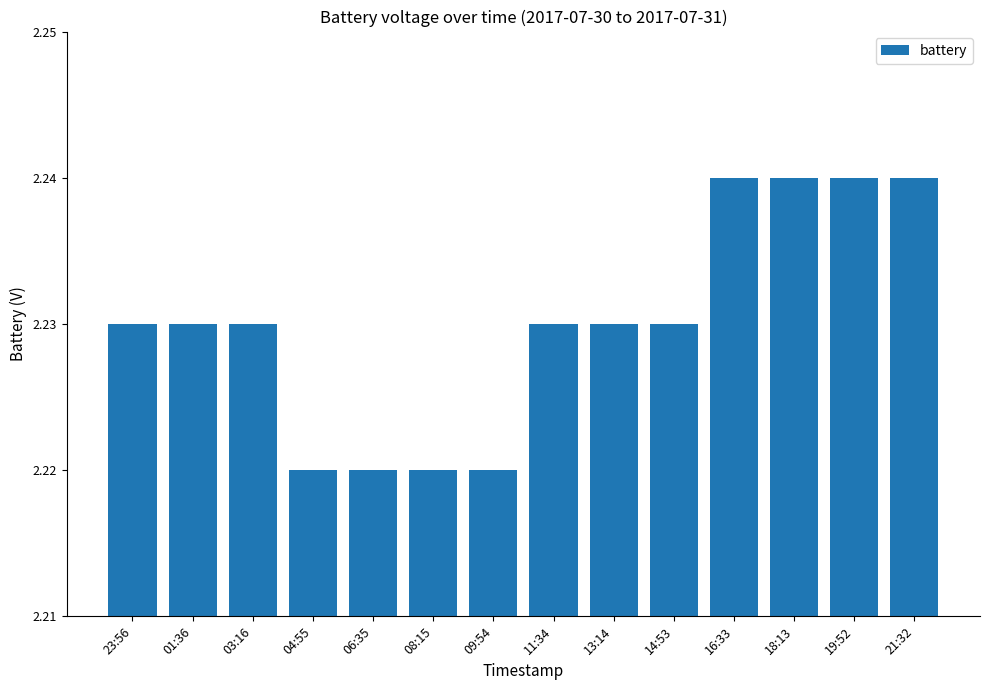

Is it true that the value at 18:13 is 1.5?

False